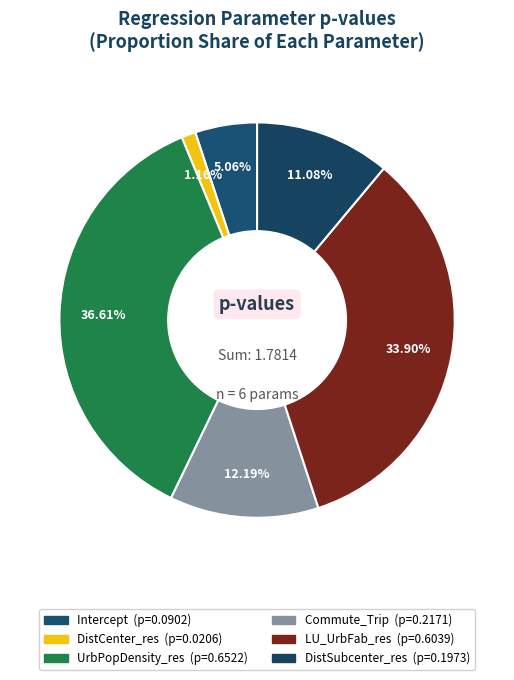

Is it true that Commute_Trip is 1% of the pie?

False